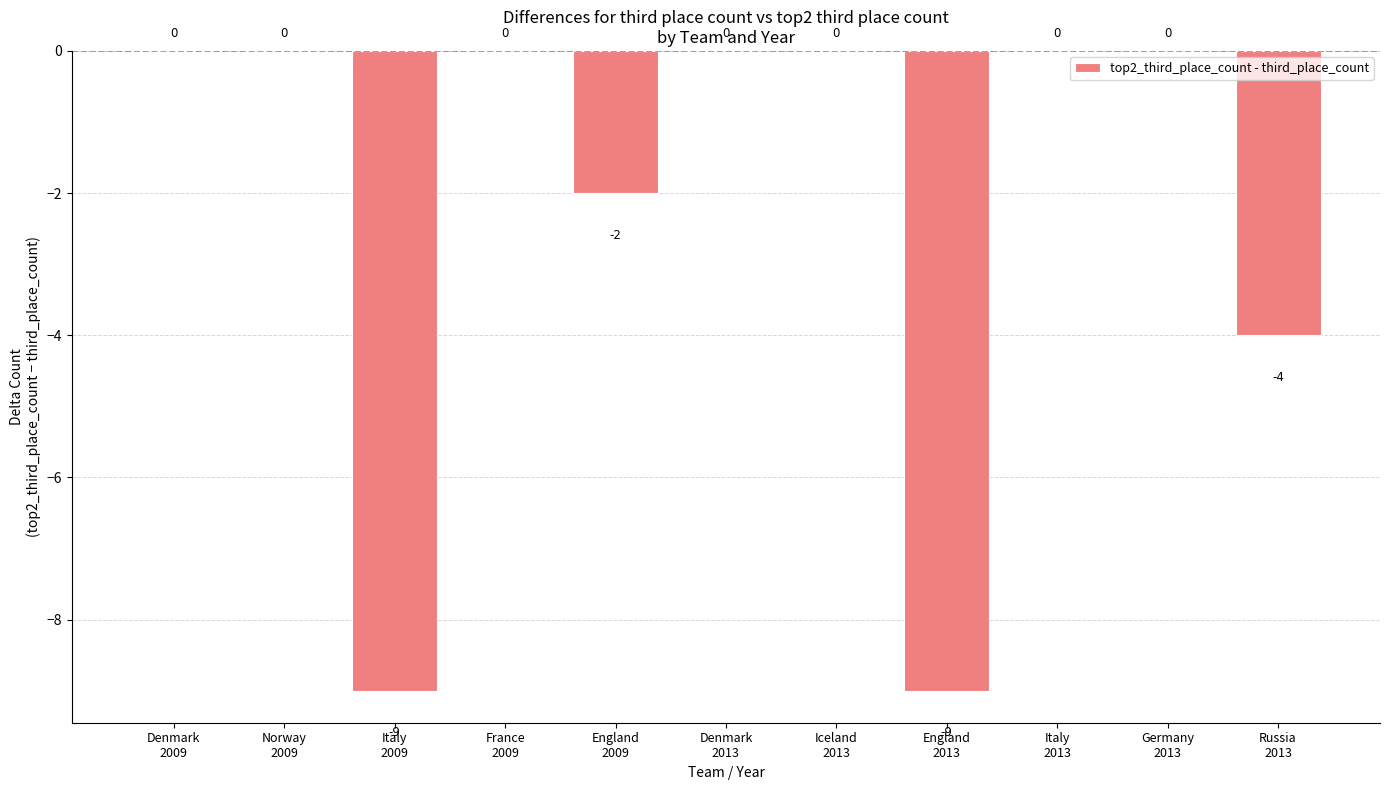

Reading left to right, extract all data points from this chart.

0	0	-9	0	-2	0	0	-9	0	0	-4